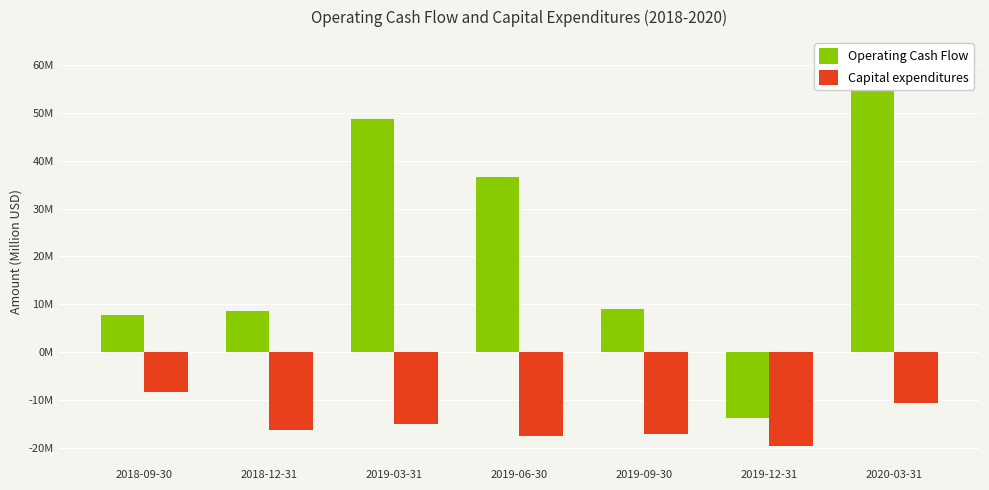

Which series has the largest range (max minus min)?

Operating Cash Flow